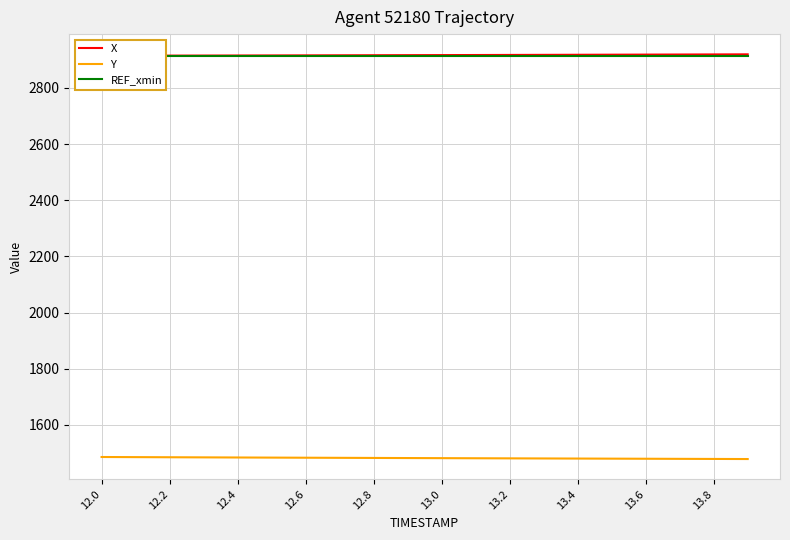

What is the maximum value for Y?

1485.5